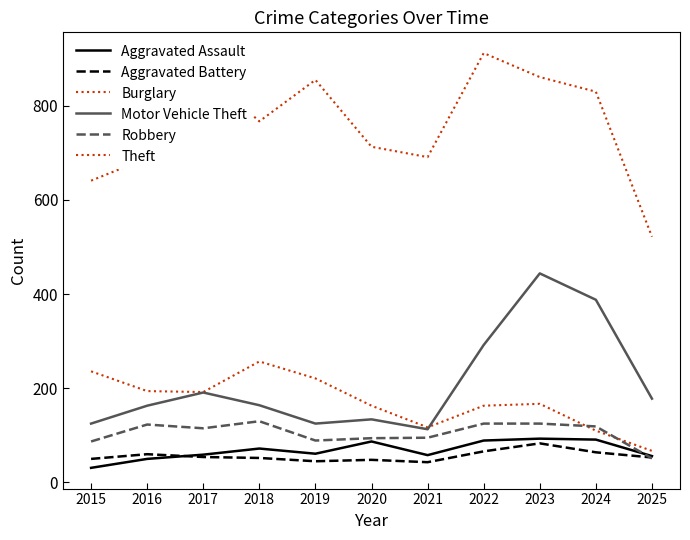

At how many categories does at least one series exceed 242?

11